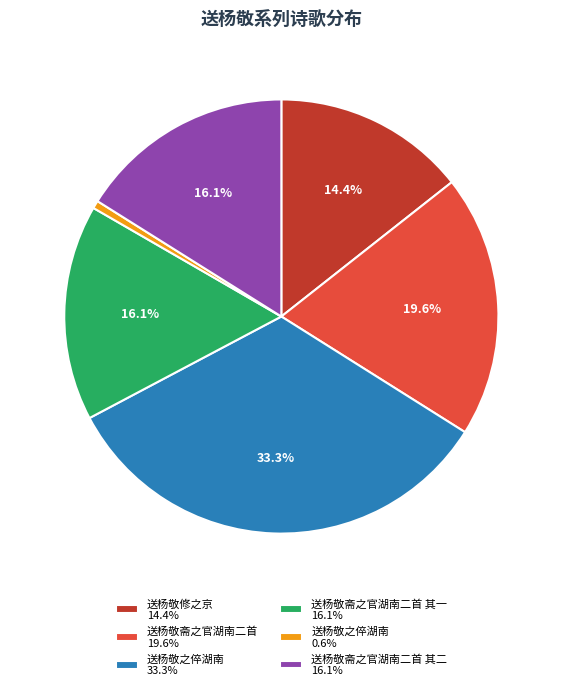

Between 送杨敬斋之官湖南二首 19.6% and 送杨敬之倅湖南 33.3%, which is larger?

送杨敬之倅湖南 33.3%